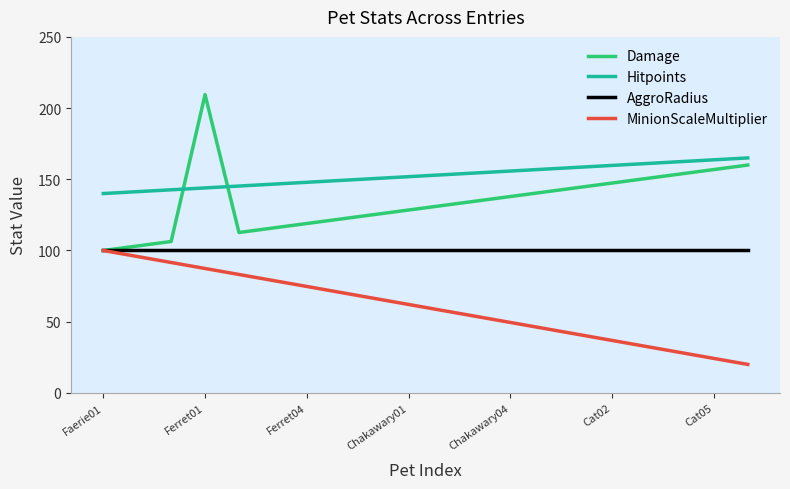

What is the average value of the MinionScaleMultiplier series?

60.0